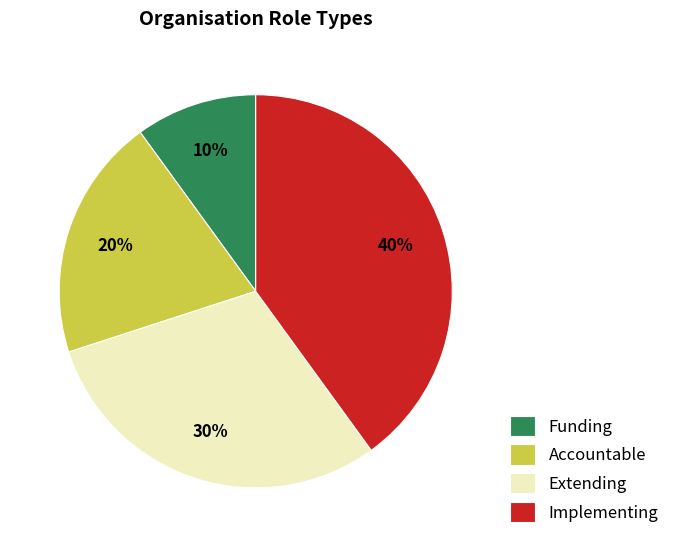

True or false: Extending accounts for 30% of the total.

True